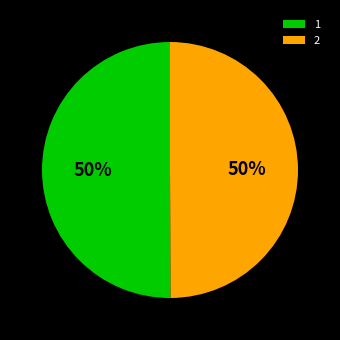

Is it true that 2 is 50% of the pie?

True